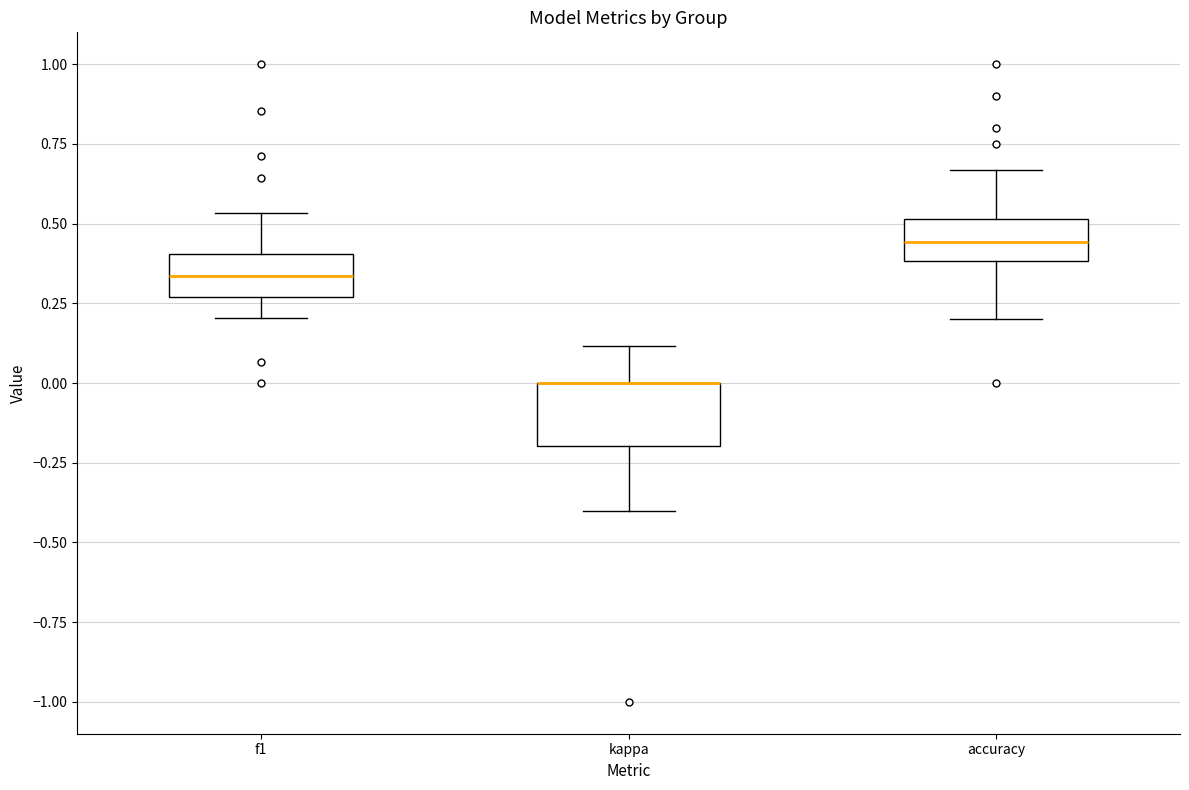

Where does the lower whisker of the box for accuracy end on the y-axis? The values are not printed on the chart, so give them approximately, as read against the axis.

0.20